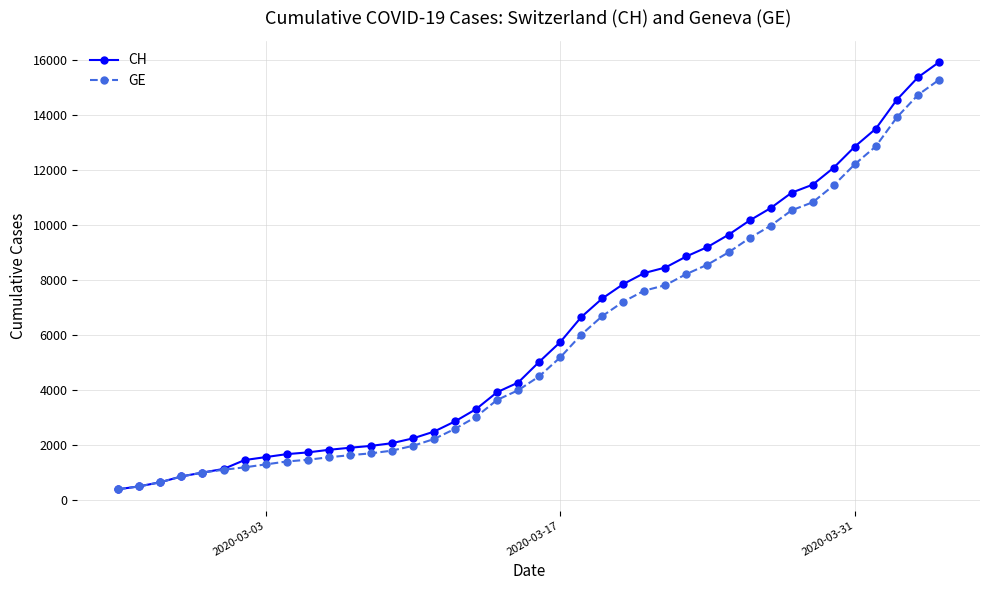

Which series has the widest spread of values?

CH